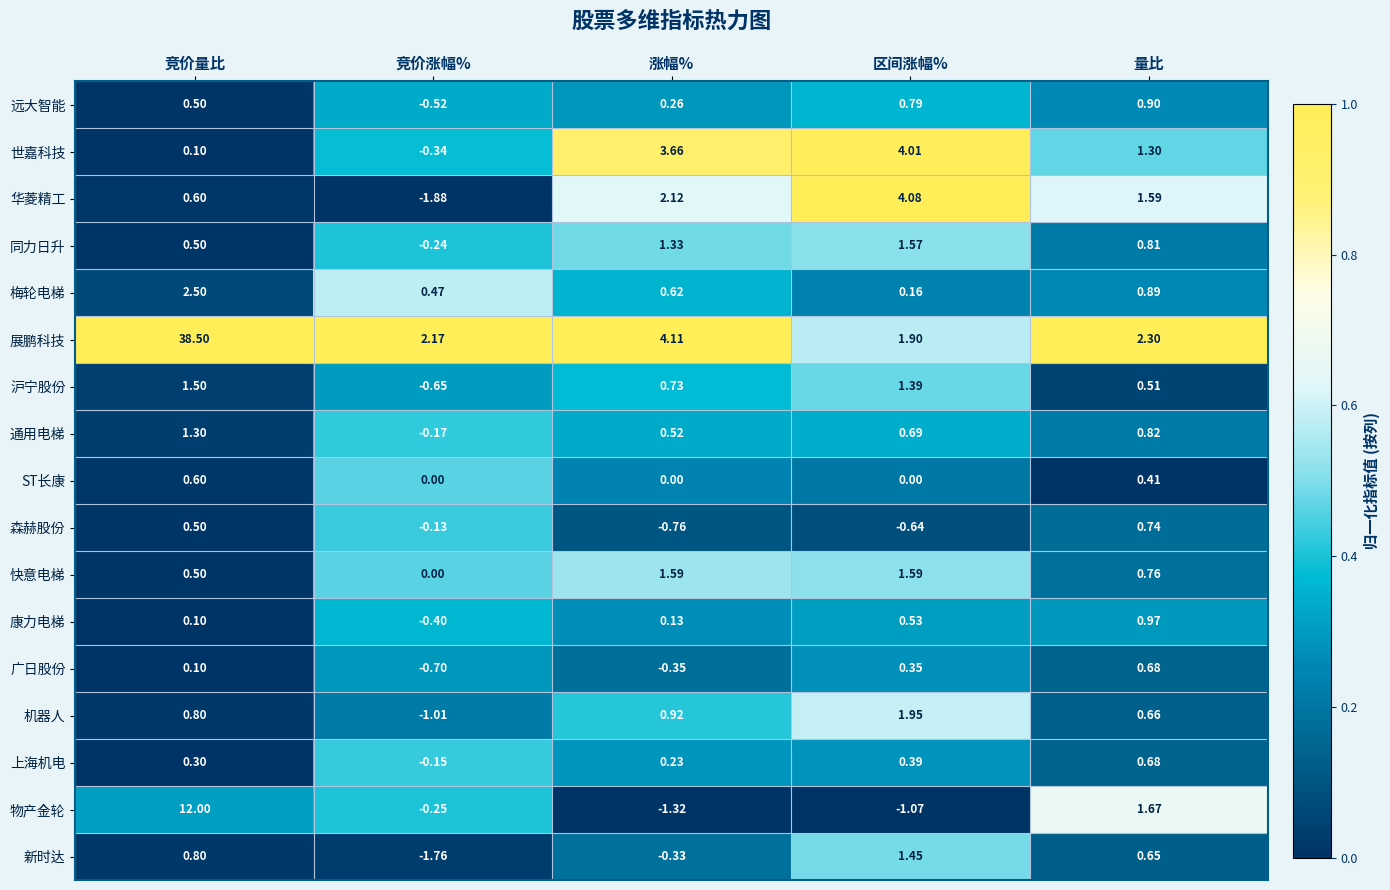

Between 竞价涨幅% and 量比, which series saw the biggest shift?

华菱精工